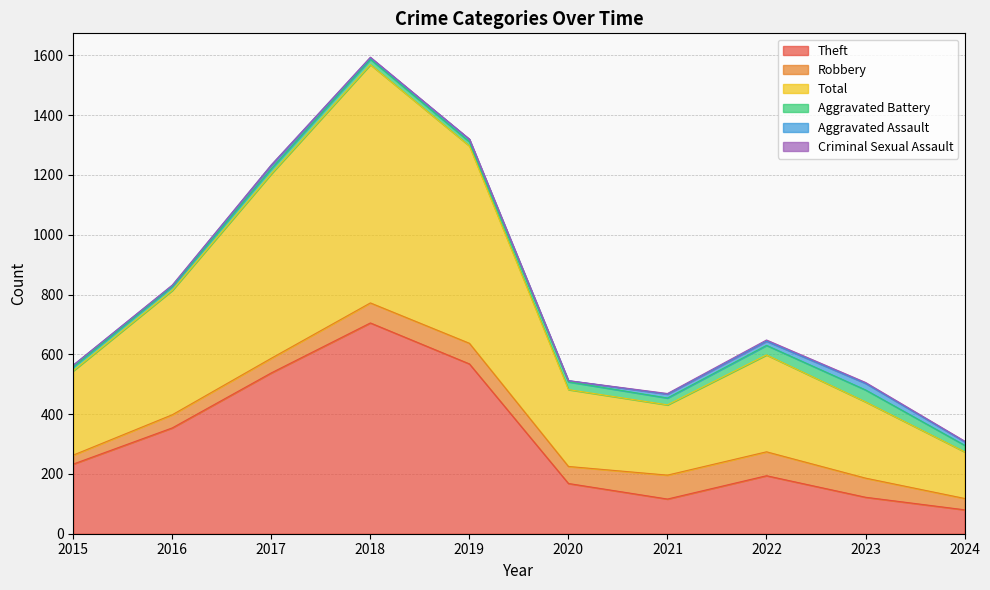

True or false: Aggravated Battery has a value of 26 at 2023.

False